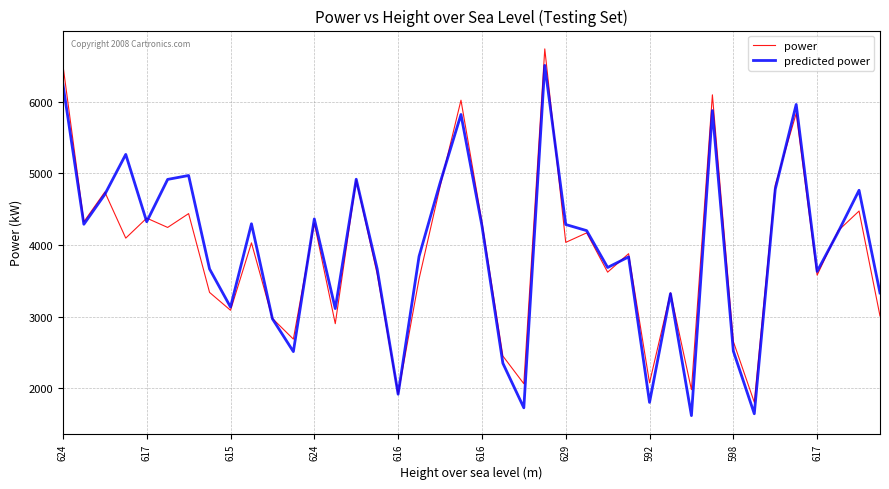

True or false: power and predicted power intersect in this chart.

True